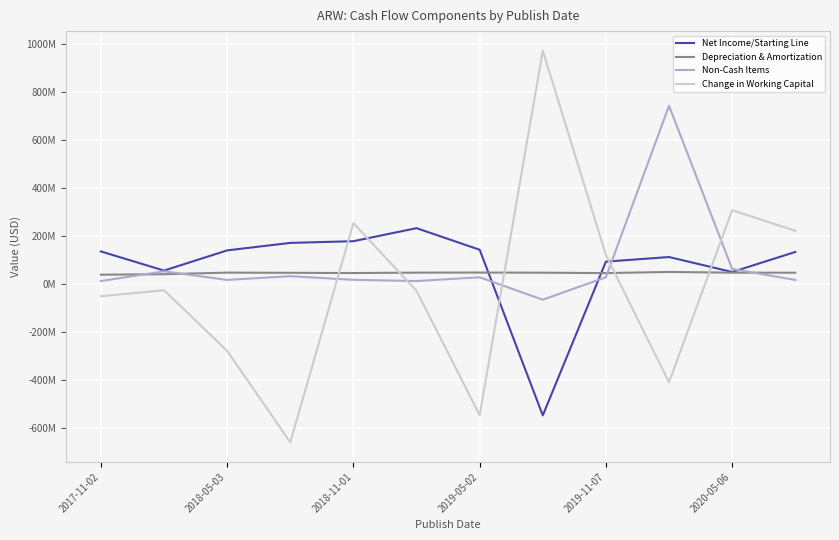

Does the chart display data point markers on the line(s)?

No